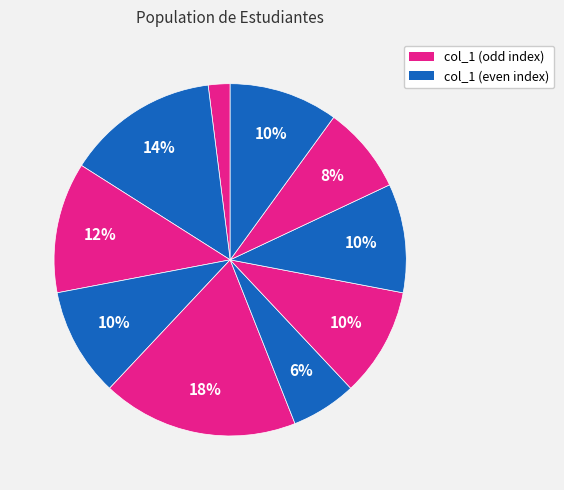

Count the number of slices in the pie.

10